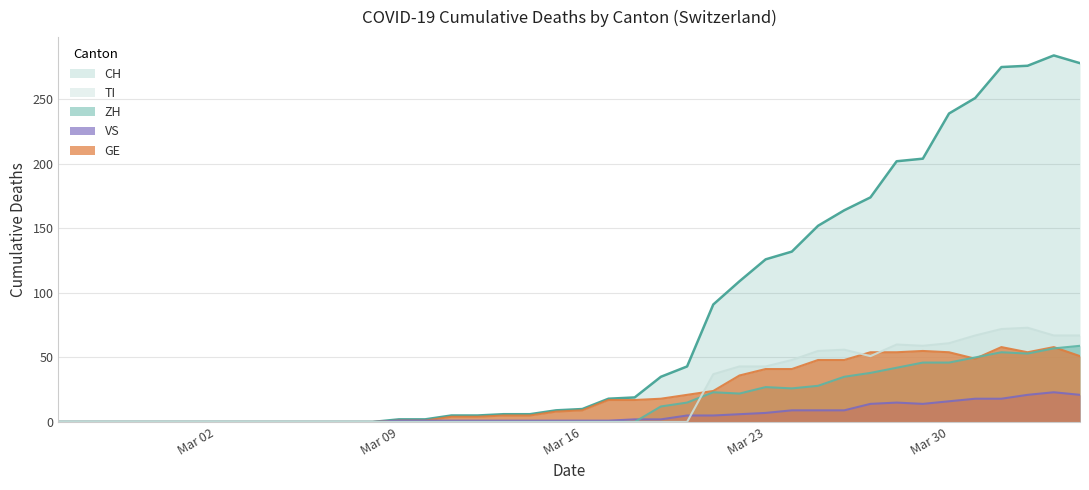

The VS series shows 1 at 2020-03-15. True or false?

False